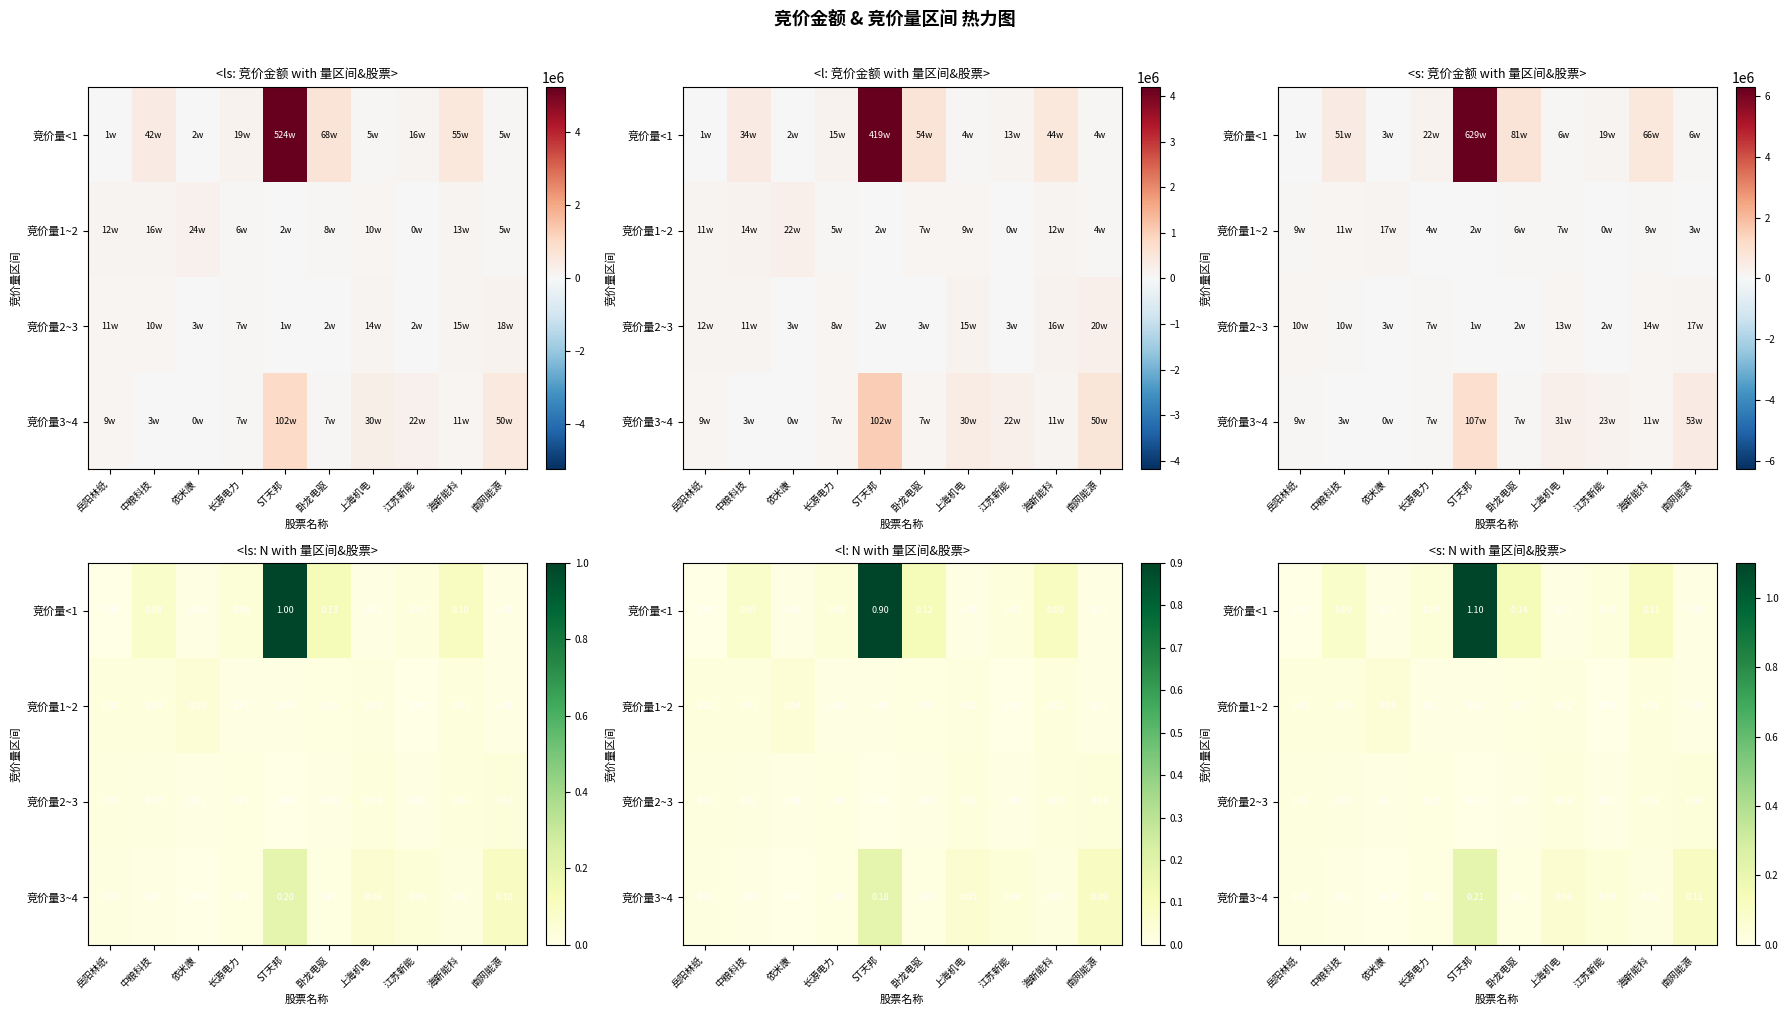

At 岳阳林纸, list the series in order from smallest to largest.

竞价量<1, 竞价量3~4, 竞价量2~3, 竞价量1~2